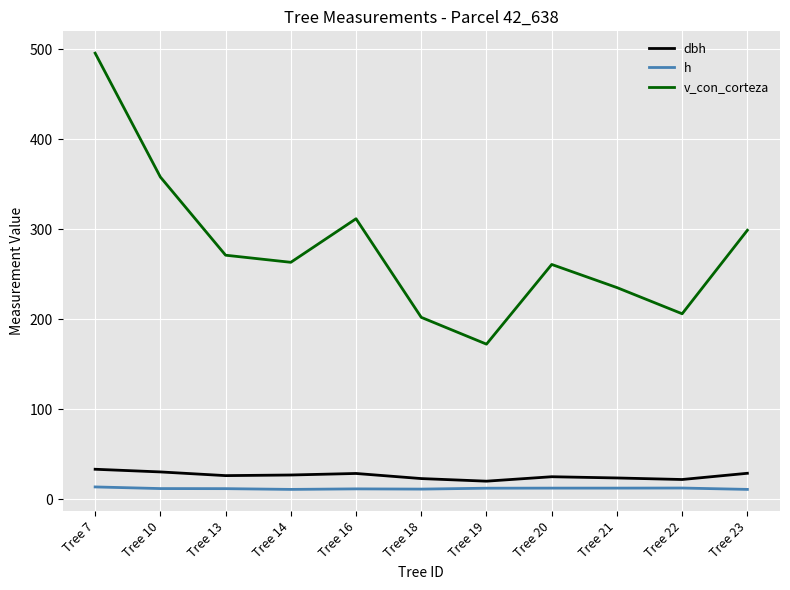

Which series has the widest spread of values?

v_con_corteza